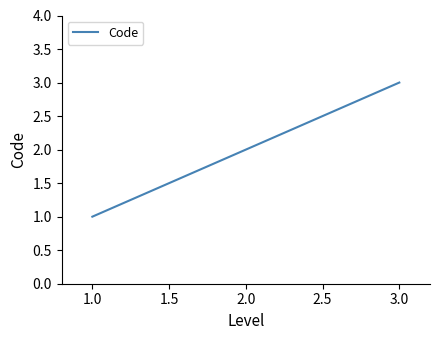

Is this an area chart (filled region under the line)?

No